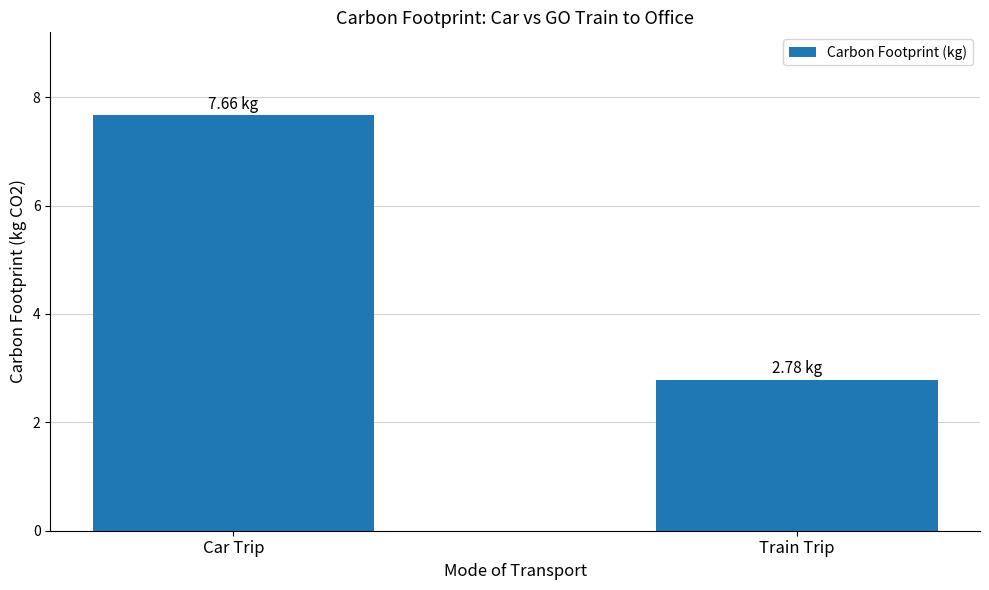

What is the value of the 1st bar from the left?

7.7